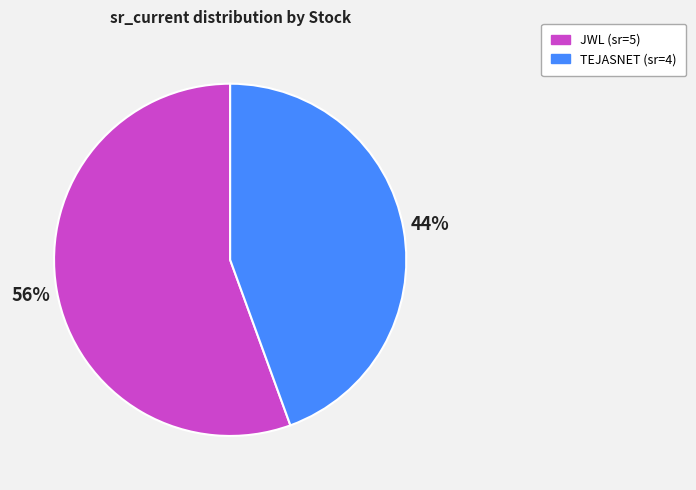

Is there any slice that represents more than half of the pie?

Yes